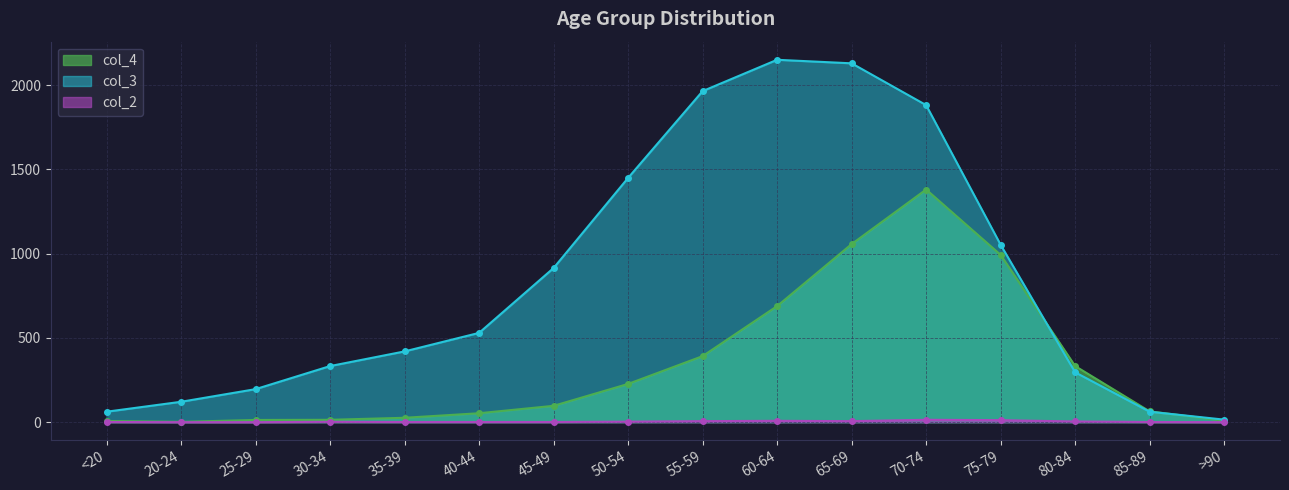

At 55-59, list the series in order from largest to smallest.

col_3, col_4, col_2